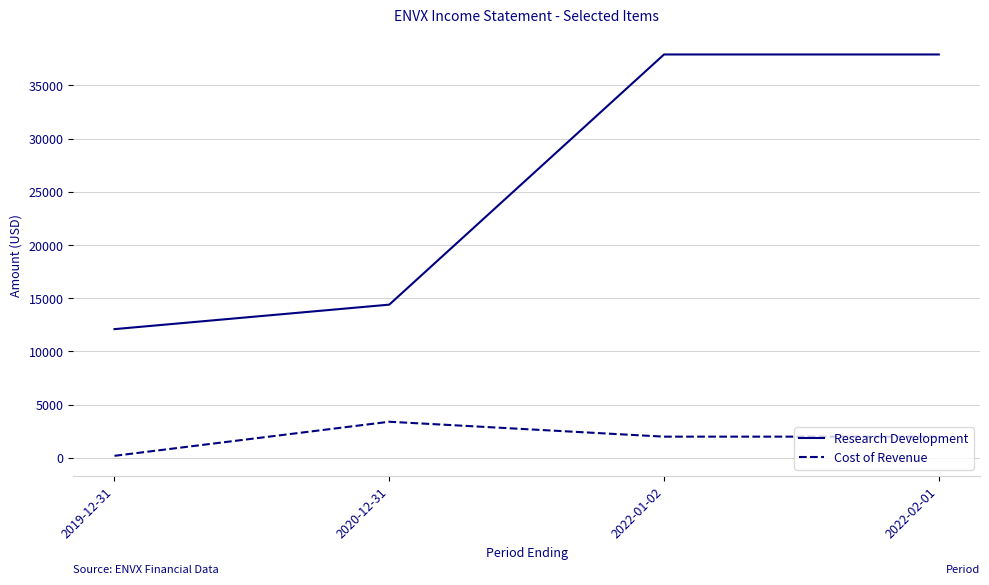

What is the sum of all Cost of Revenue values?

7600